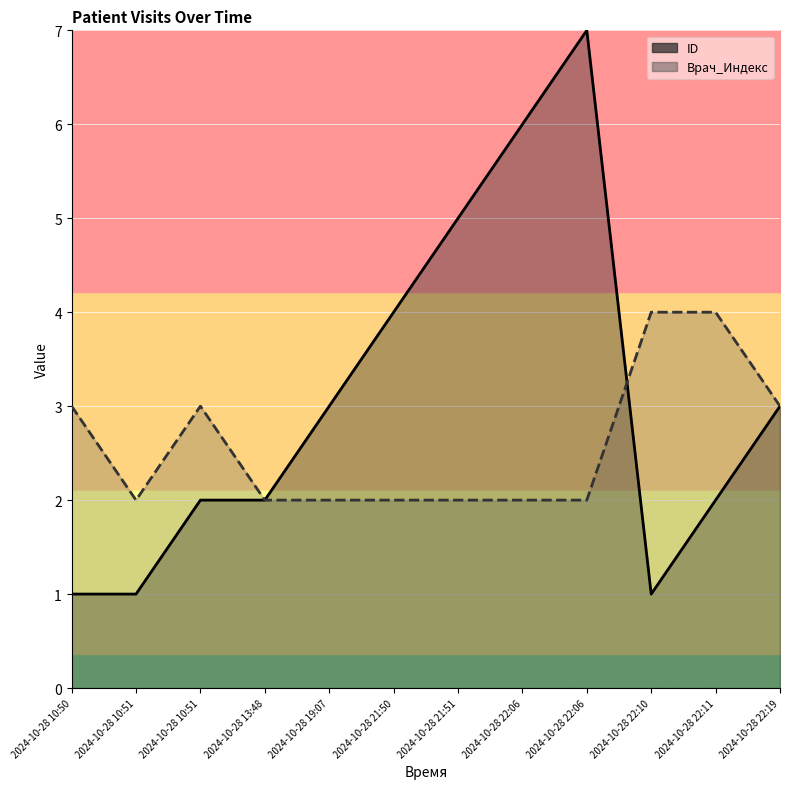

Which series has the largest total across all categories?

ID